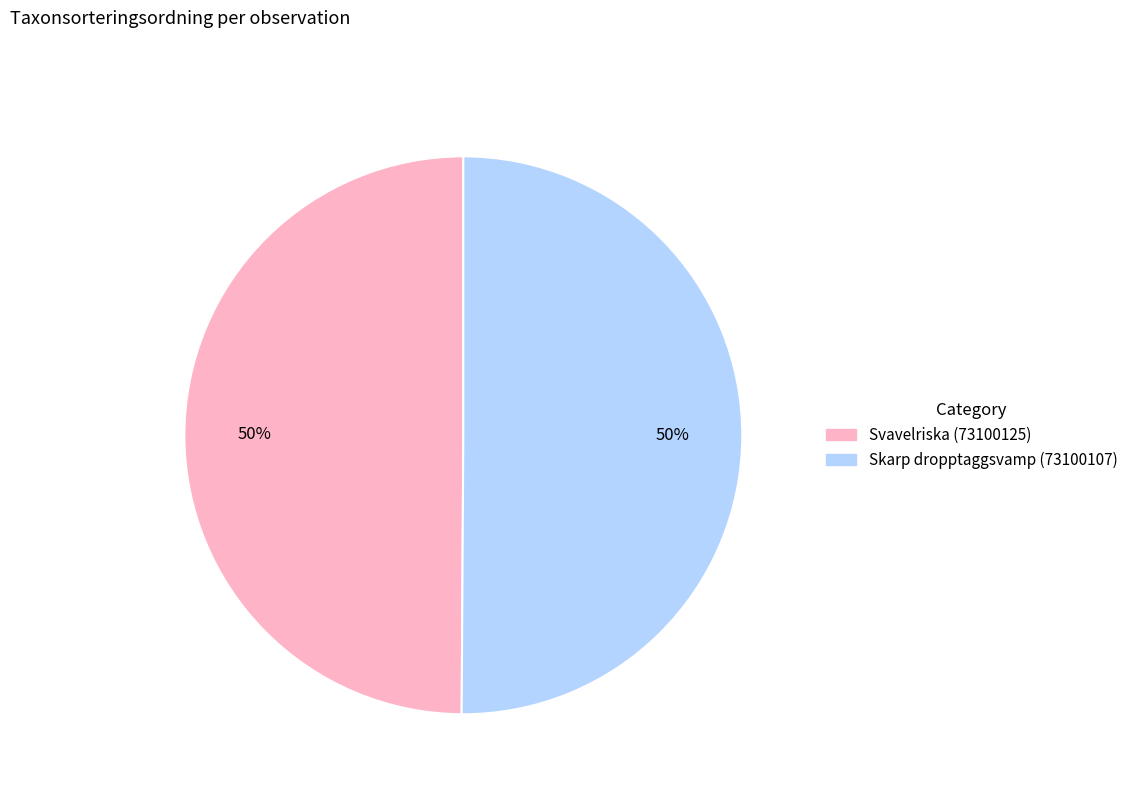

To the nearest percent, what is the combined percentage of Svavelriska (73100125) and Skarp dropptaggsvamp (73100107)?

100%